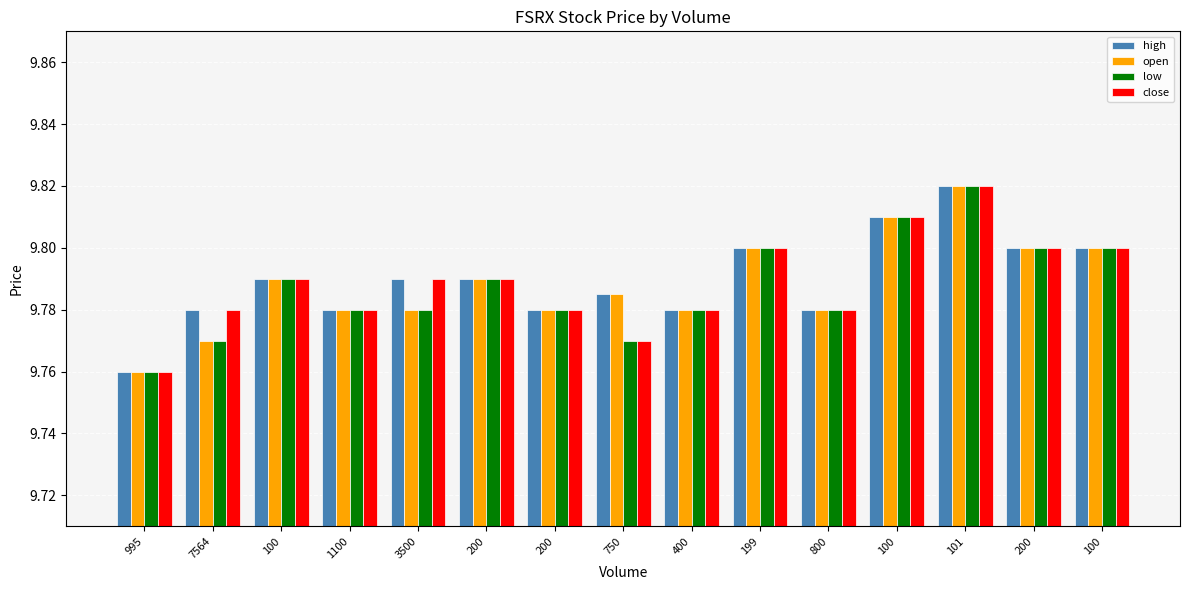

What is the label of the 9th bar from the right?

200